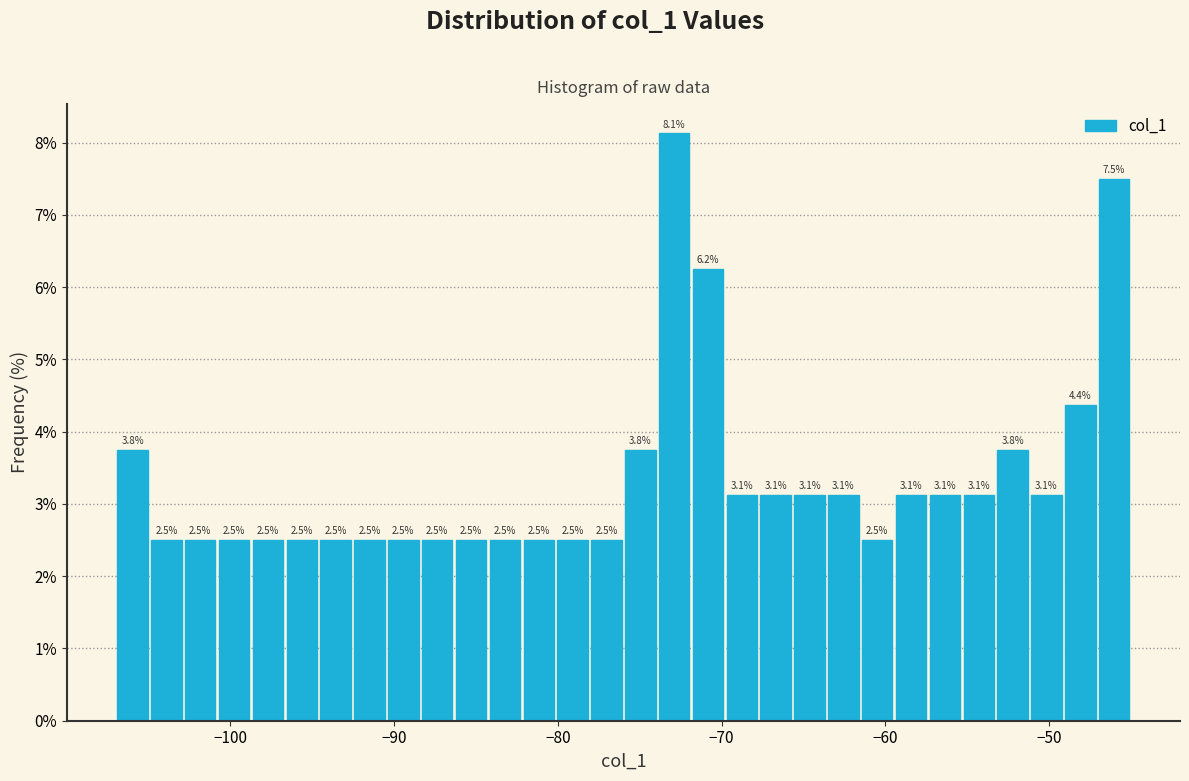

Read against the x-axis, roughly where is the centre of the tallest bar?

-73